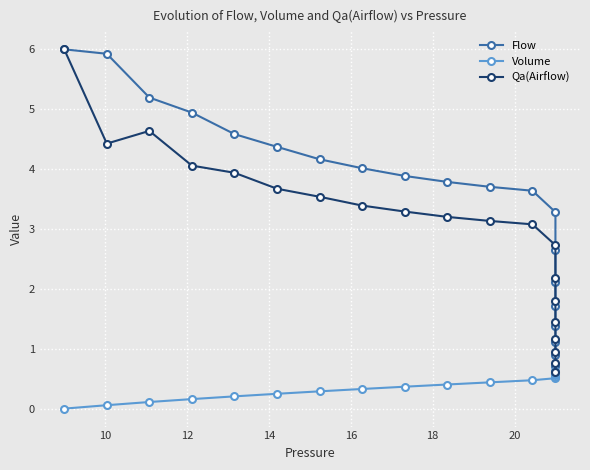

True or false: Qa(Airflow) has more than 2 interior local peaks.

False